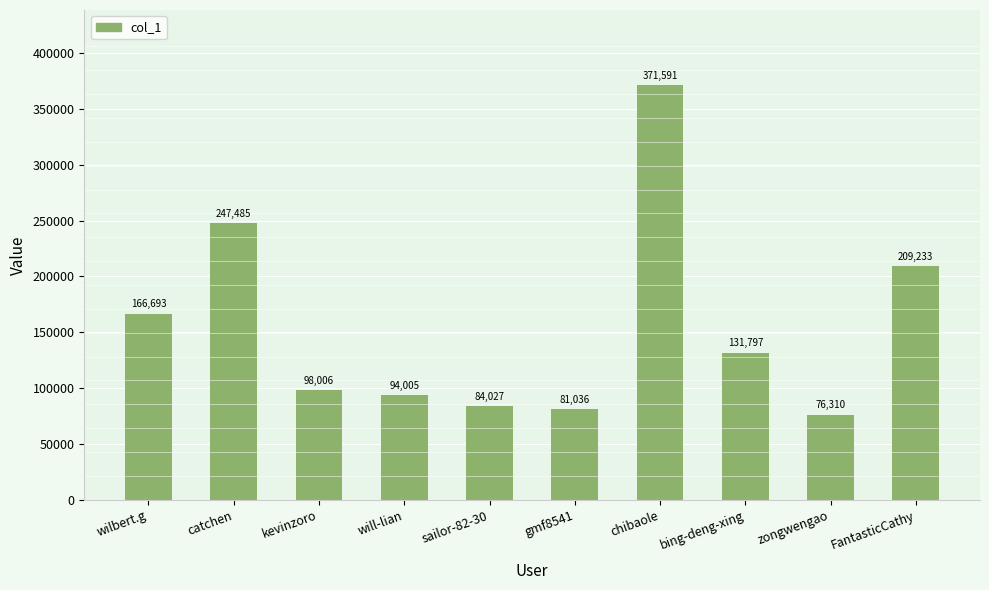

What is the greatest value displayed?

371591